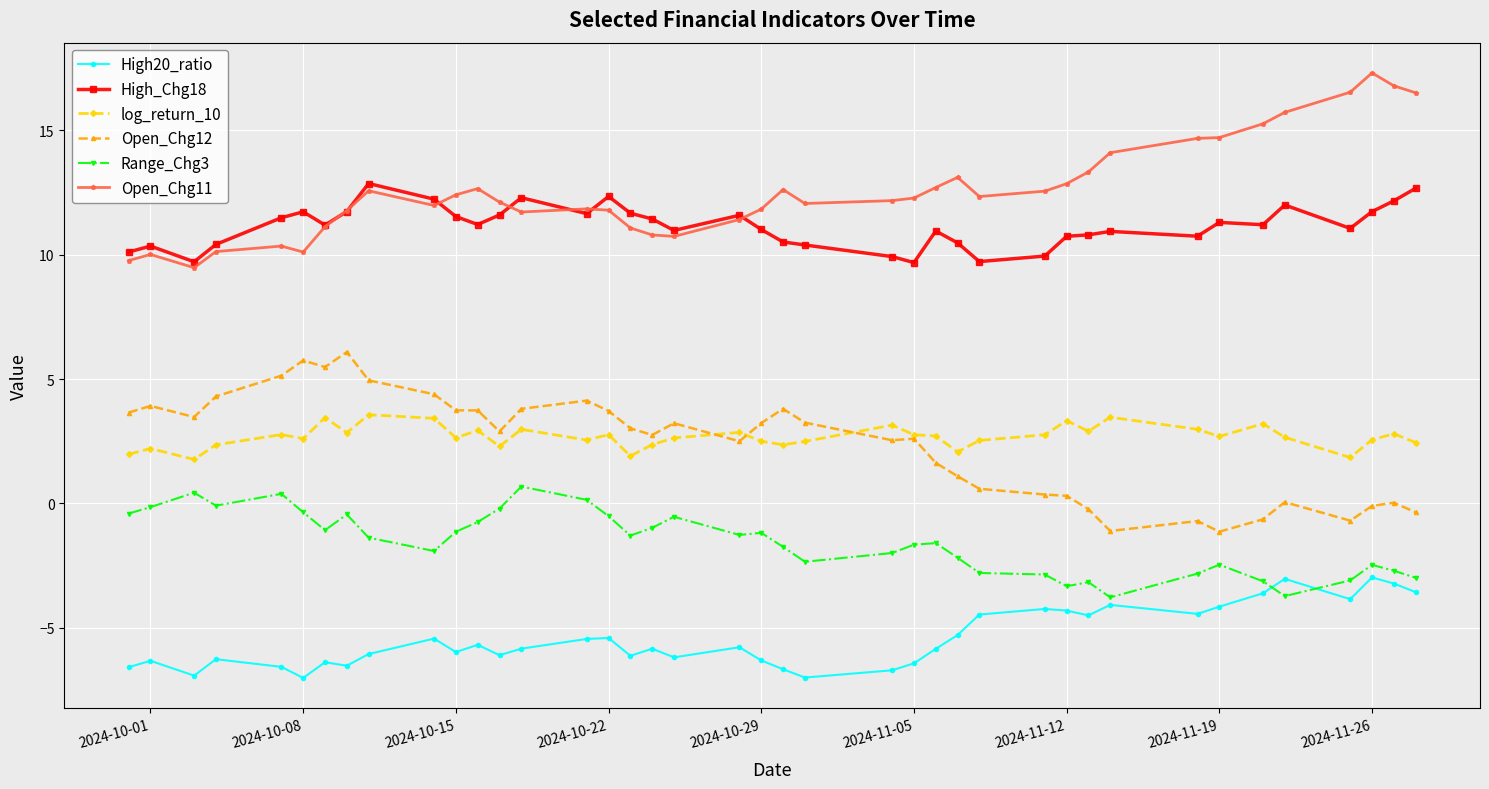

What is the value of the Open_Chg11 point at the 31st from the left?

13.3